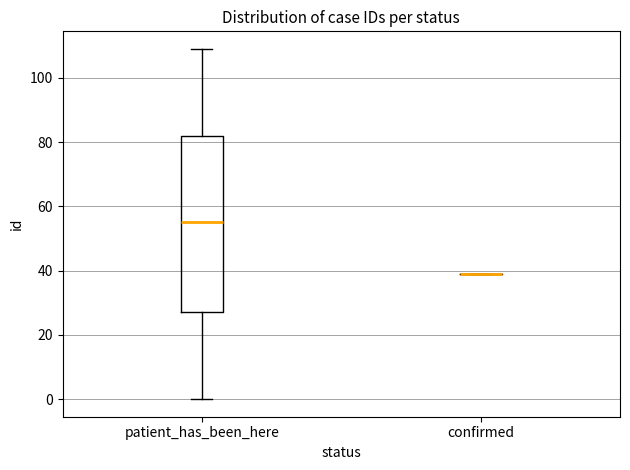

Where does the upper whisker of the box for patient_has_been_here end on the y-axis? The values are not printed on the chart, so give them approximately, as read against the axis.

110